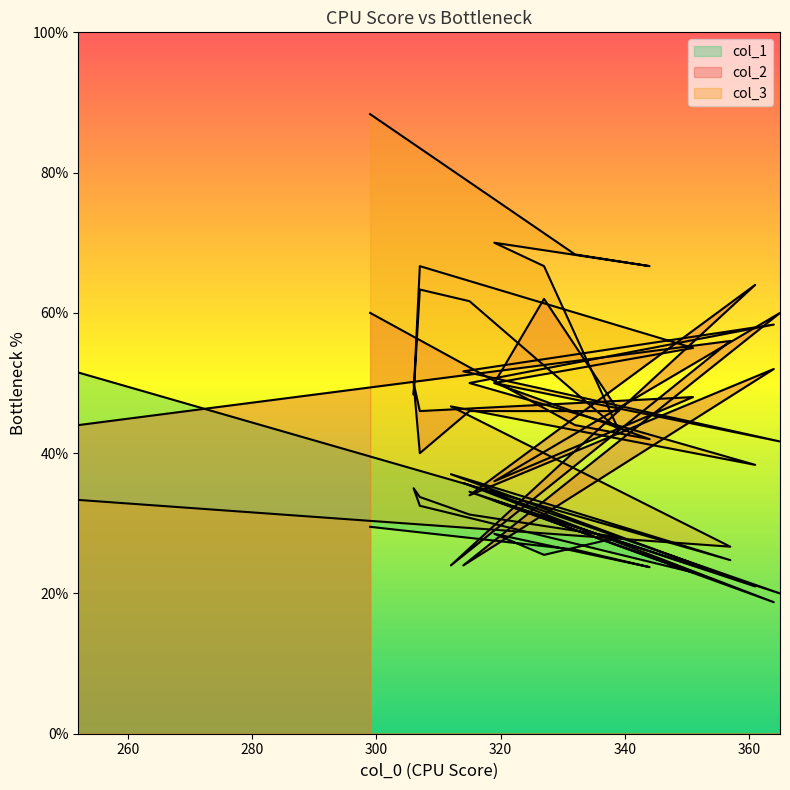

What is the value of the col_2 point at the 18th from the left?

42.0